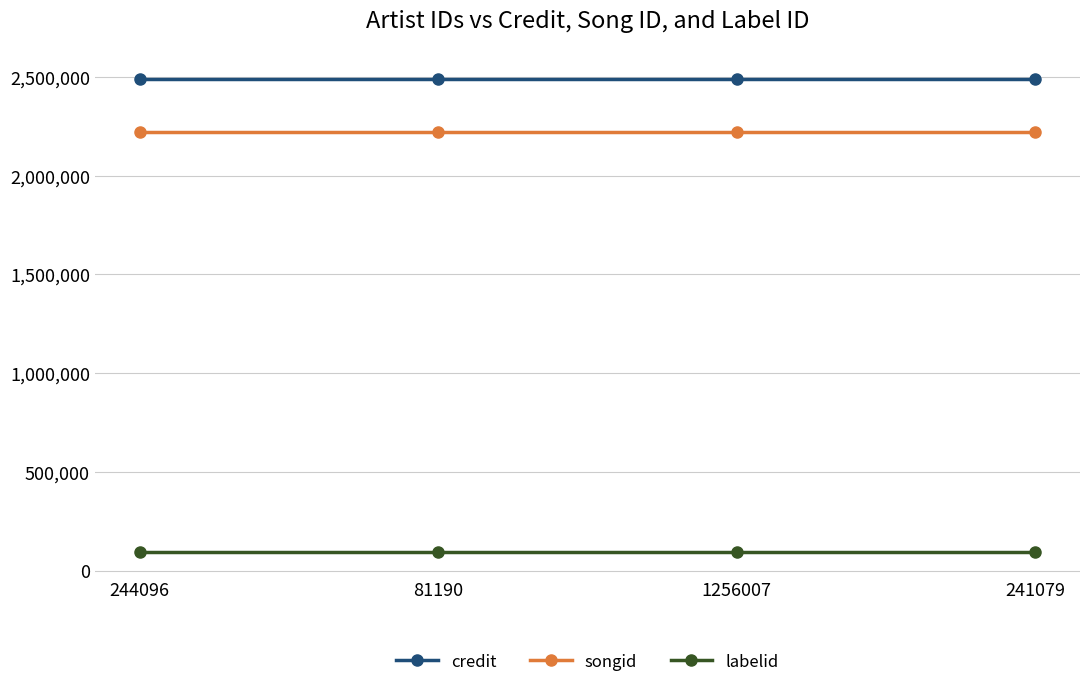

Reading left to right, list all the values displayed in this chart.

credit: 2490735	2490735	2490735	2490735
songid: 2221275	2221275	2221275	2221275
labelid: 92949	92949	92949	92949